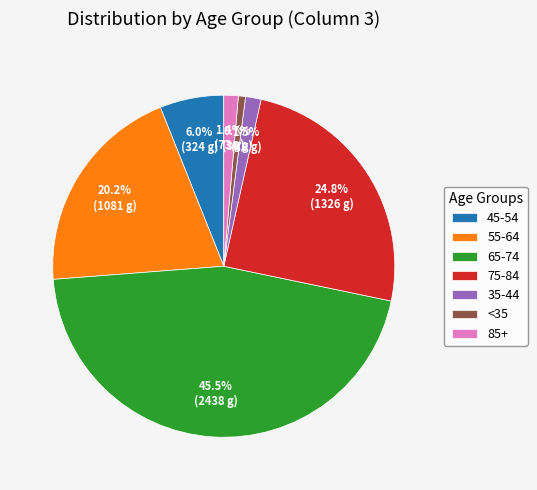

Approximately how many times larger is the value at 65-74 compared to 75-84?

1.8